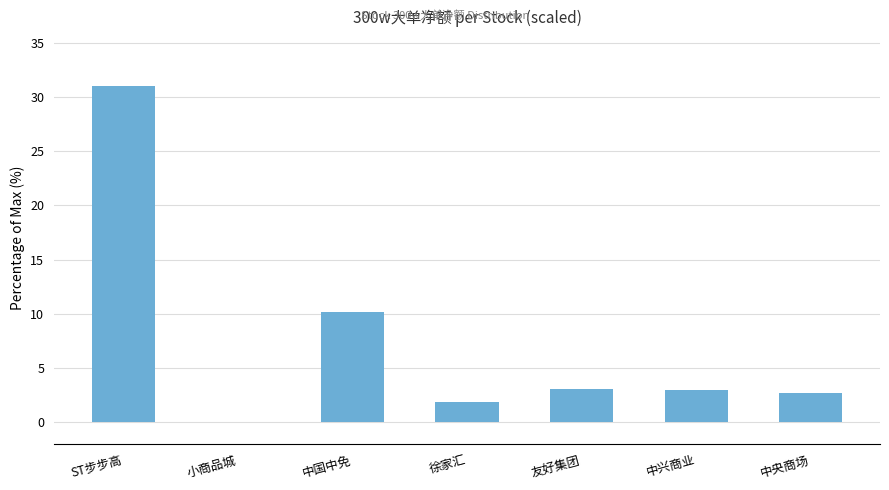

At which label is the value closest to 15?

中国中免